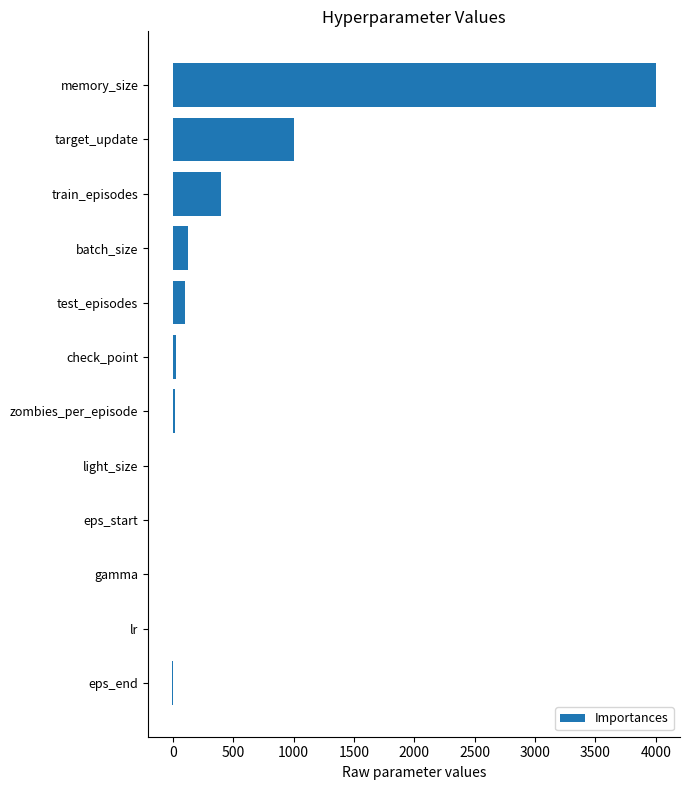

What is the change in value from target_update to test_episodes?

-900.0